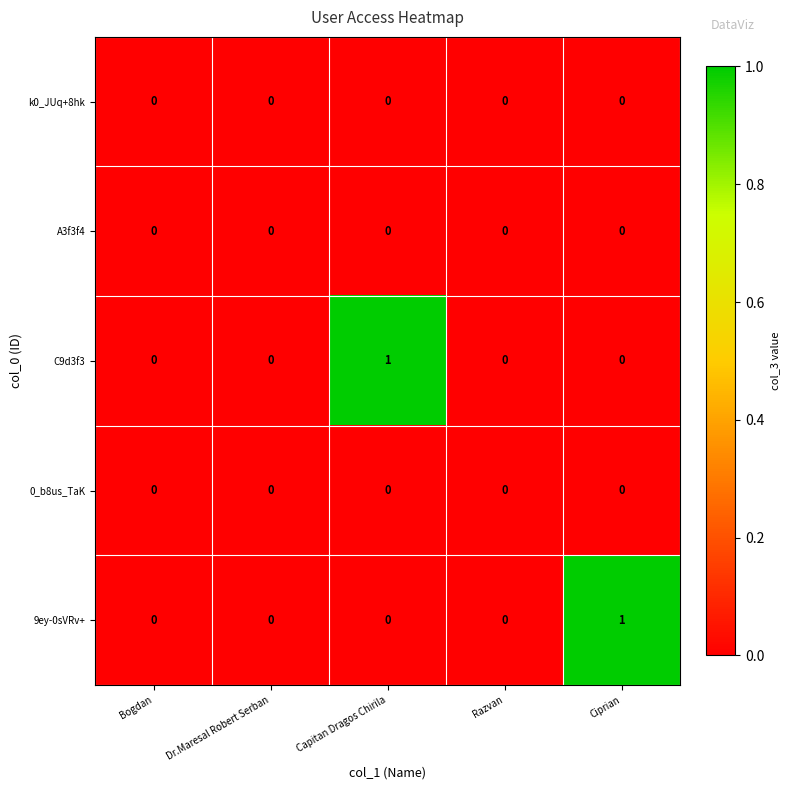

Reading left to right, extract all data points from this chart.

k0_JUq+8hk: Bogdan=0	Dr.Maresal Robert Serban=0	Capitan Dragos Chirila=0	Razvan=0	Ciprian=0
A3f3f4: Bogdan=0	Dr.Maresal Robert Serban=0	Capitan Dragos Chirila=0	Razvan=0	Ciprian=0
C9d3f3: Bogdan=0	Dr.Maresal Robert Serban=0	Capitan Dragos Chirila=1	Razvan=0	Ciprian=0
0_b8us_TaK: Bogdan=0	Dr.Maresal Robert Serban=0	Capitan Dragos Chirila=0	Razvan=0	Ciprian=0
9ey-0sVRv+: Bogdan=0	Dr.Maresal Robert Serban=0	Capitan Dragos Chirila=0	Razvan=0	Ciprian=1